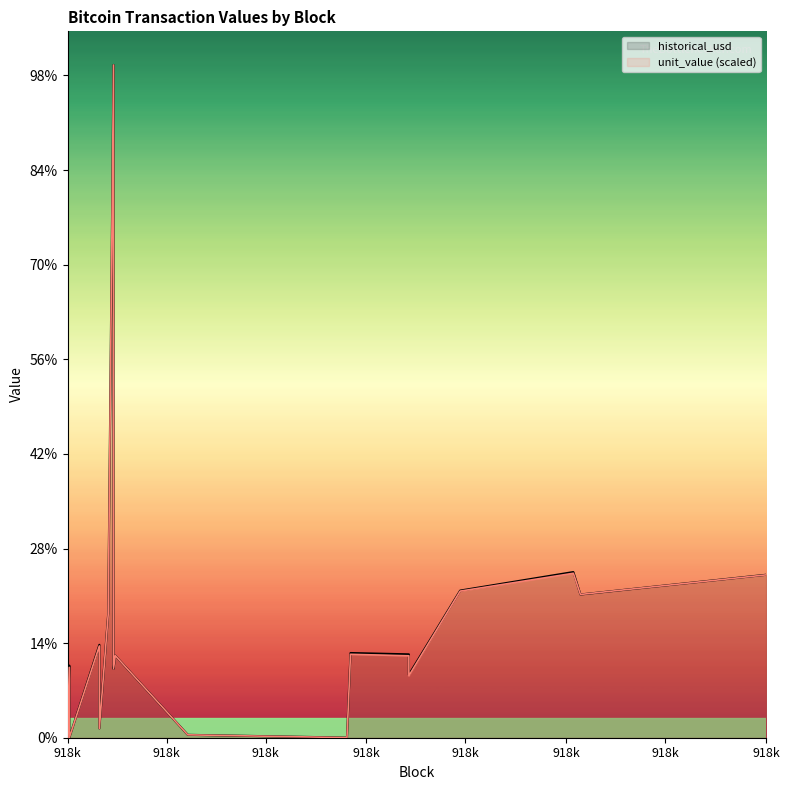

How many data points in historical_usd are above 440848589?

10